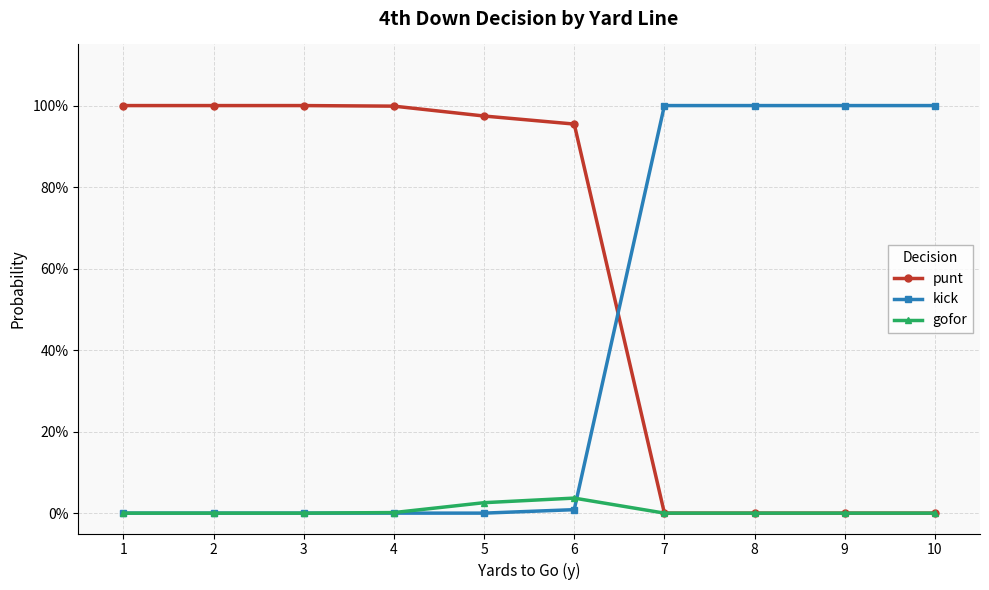

Is this an area chart (filled region under the line)?

No